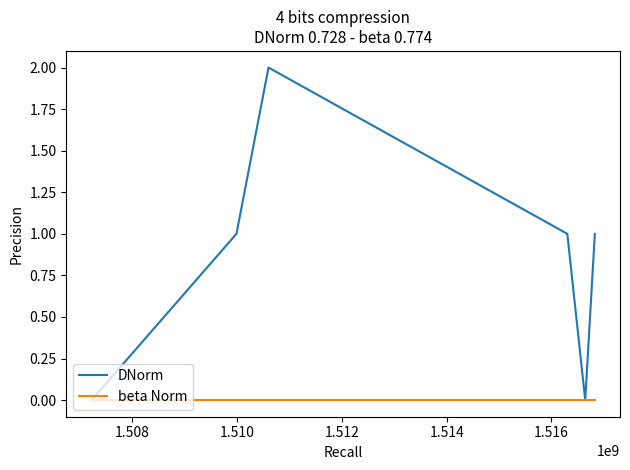

List the series in order of their overall mean, lowest first.

beta Norm, DNorm